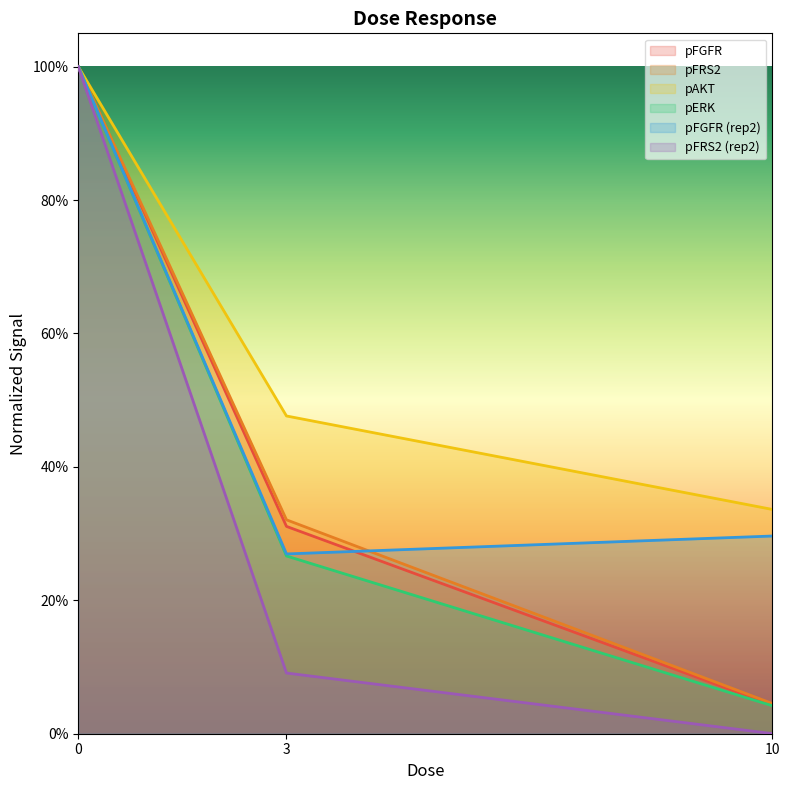

List the series in order of their peak value, highest first.

pFGFR, pFRS2, pAKT, pERK, pFGFR_2, pFRS2_2